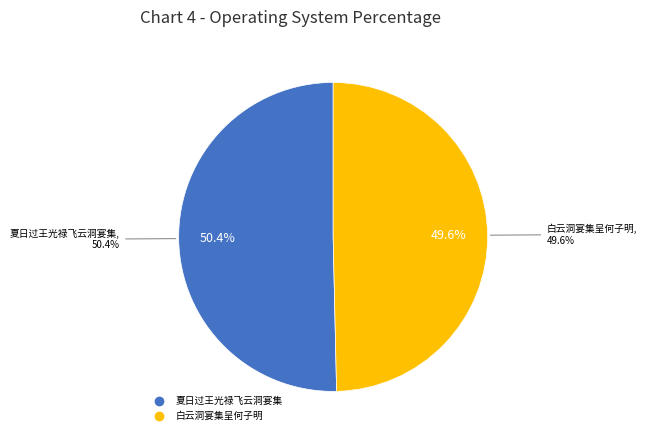

True or false: 夏日过王光禄飞云洞宴集 accounts for 37% of the total.

False